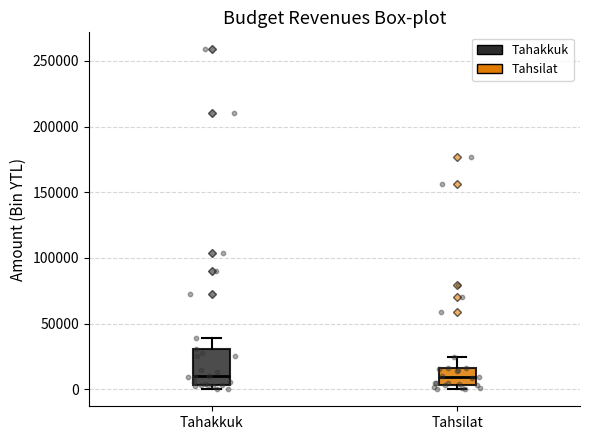

Reading left to right, transcribe this box plot: for each box, give where its median line is, the range the box spans, and where its two whiskers end, as read against the y-axis. The values are not printed on the chart, so give them approximately, as read against the axis.

Tahakkuk: median 10000, box 5000 to 30000, whiskers 0 to 40000
Tahsilat: median 10000, box 5000 to 15000, whiskers 0 to 25000